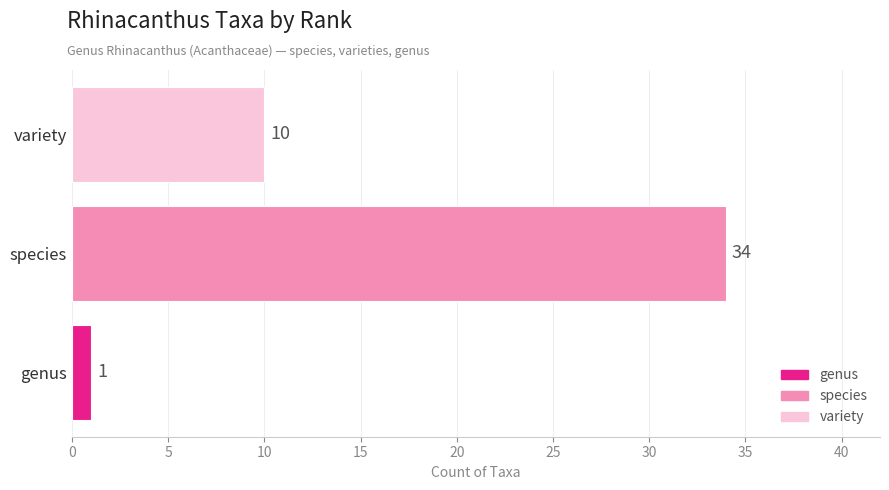

Where is the data nearest to the value 17?

variety